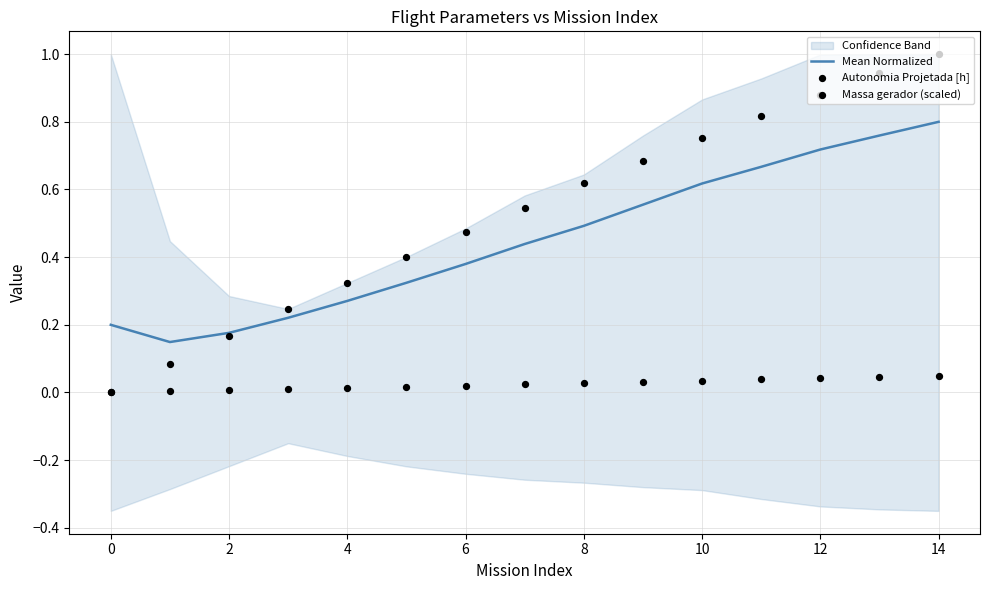

Which series reaches the maximum Y coordinate?

Autonomia Projetada [h]